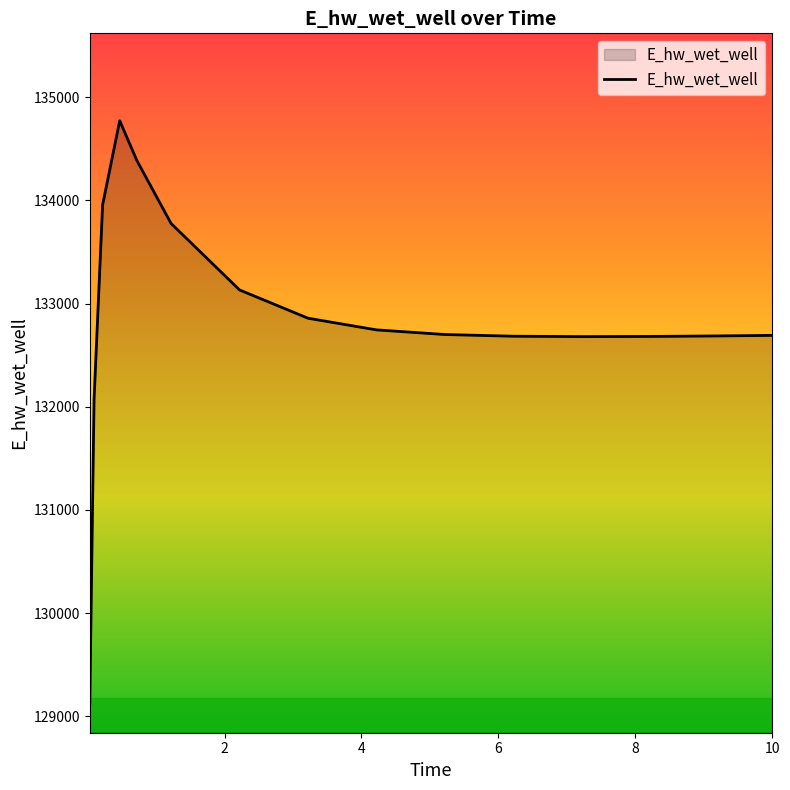

What is the minimum value shown in the chart?

129123.7